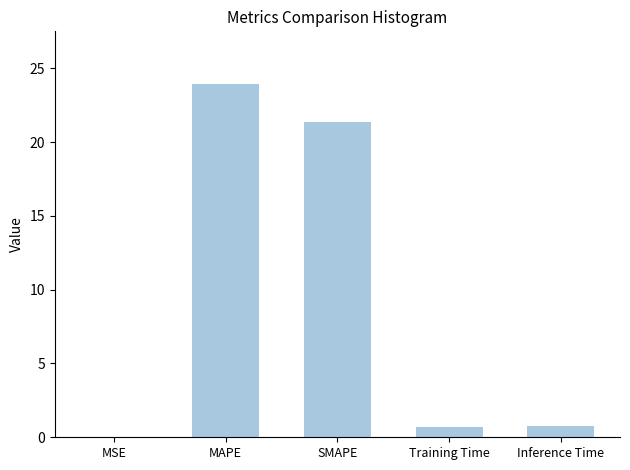

What is the sum of all values?

46.8